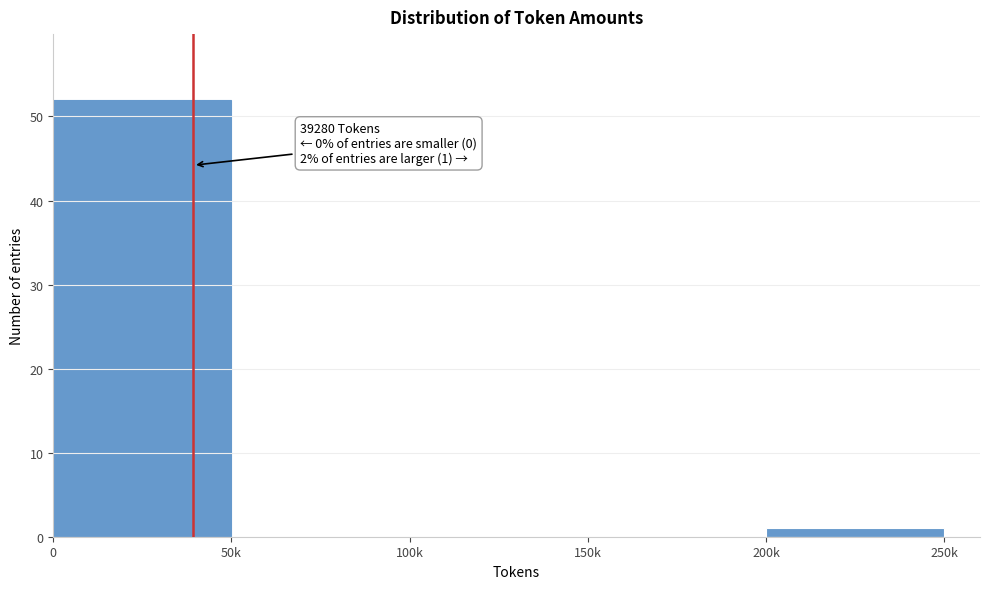

What is the change in value from 0 to 100k?

-52